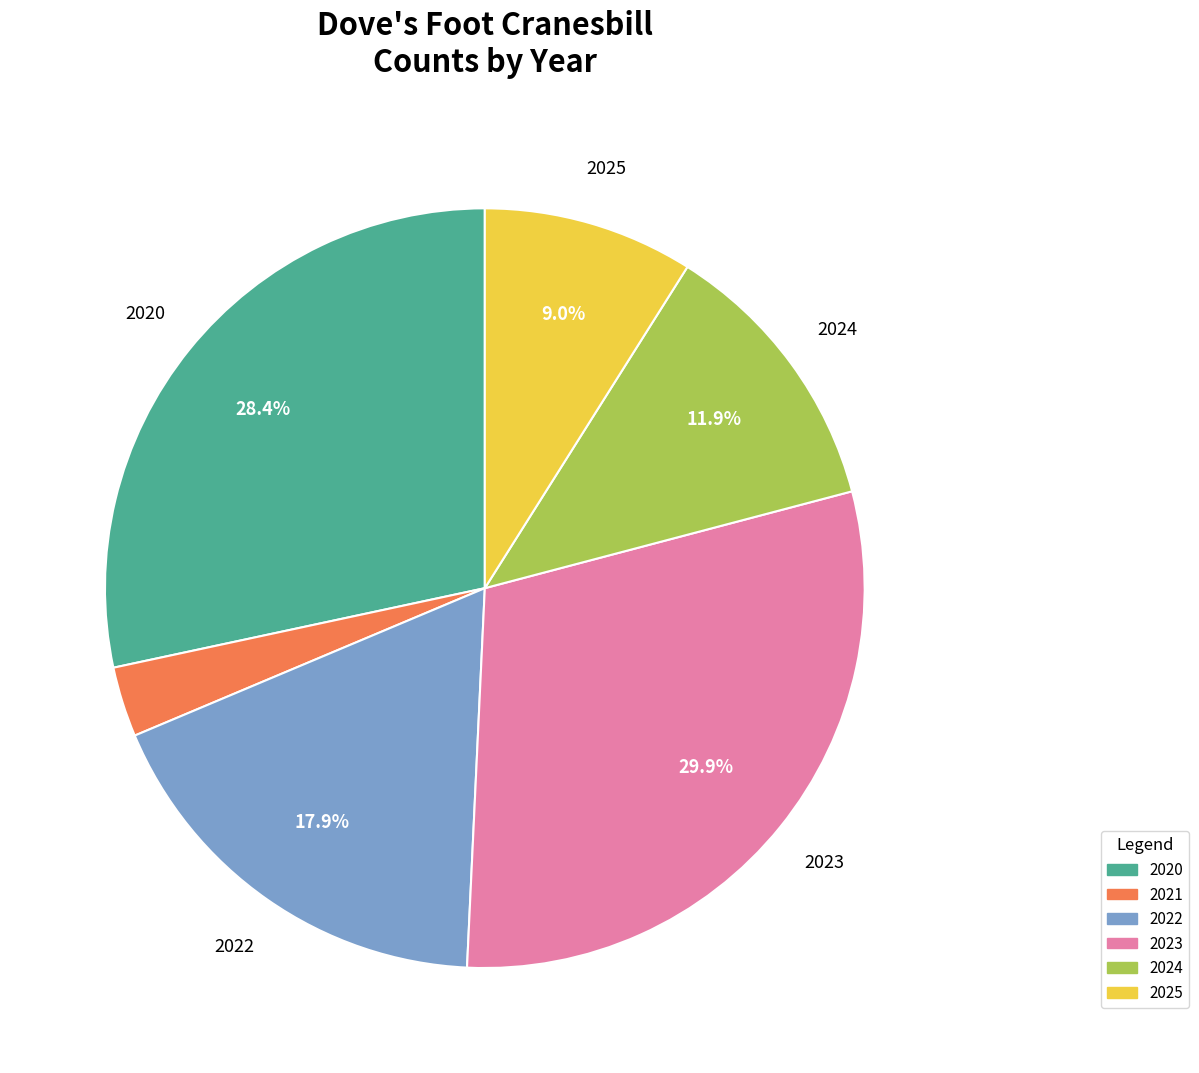

What is the ratio of the value at 2022 to the value at 2020?

0.6